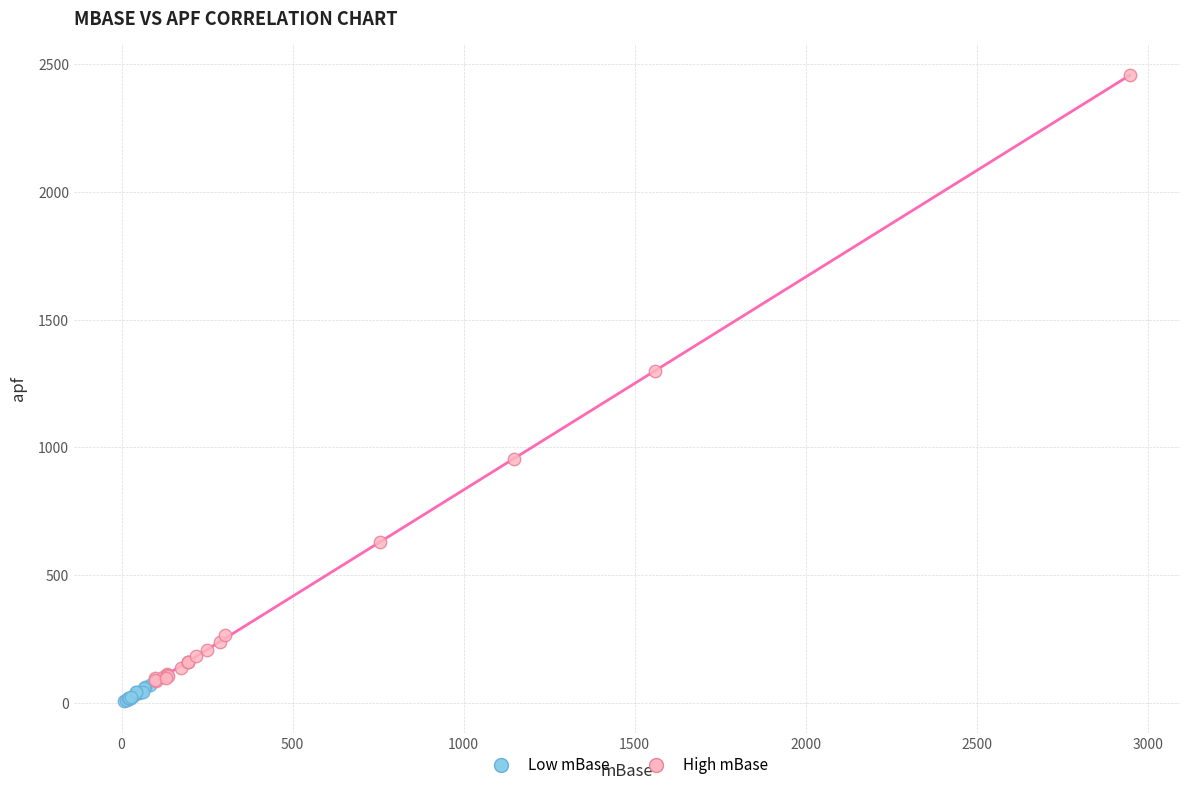

Which series contains the highest Y value?

High mBase